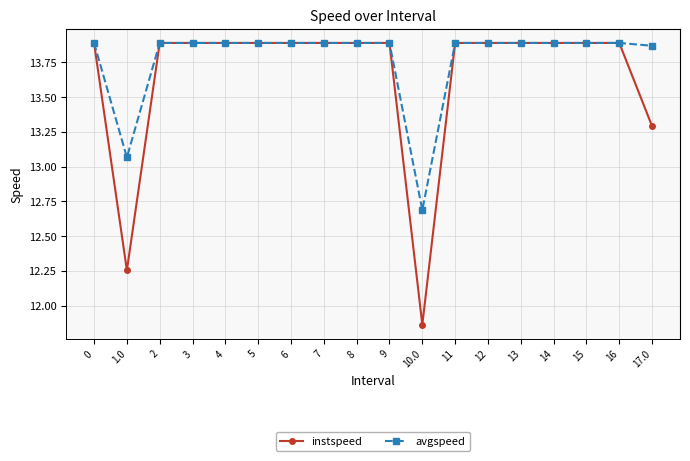

At which label does instspeed reach its minimum?

10.0